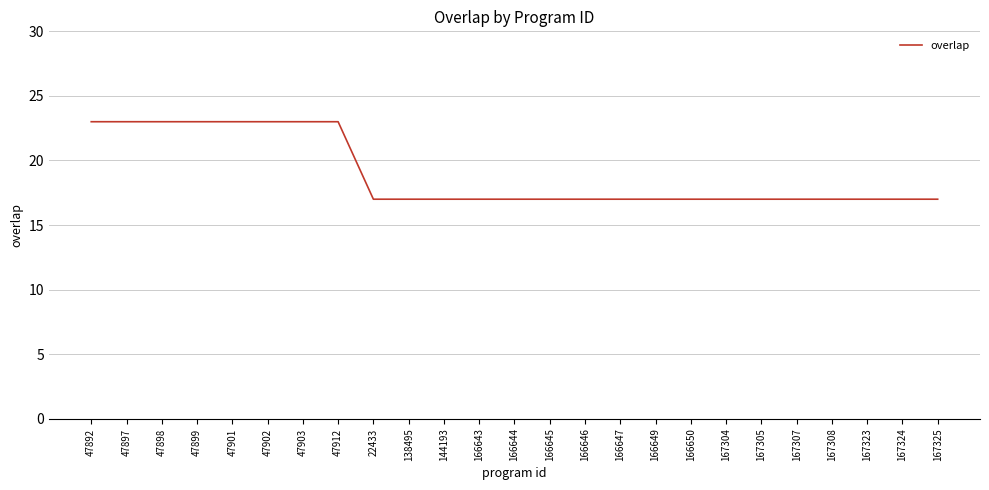

What is the change in value from 47912 to 167308?

-6